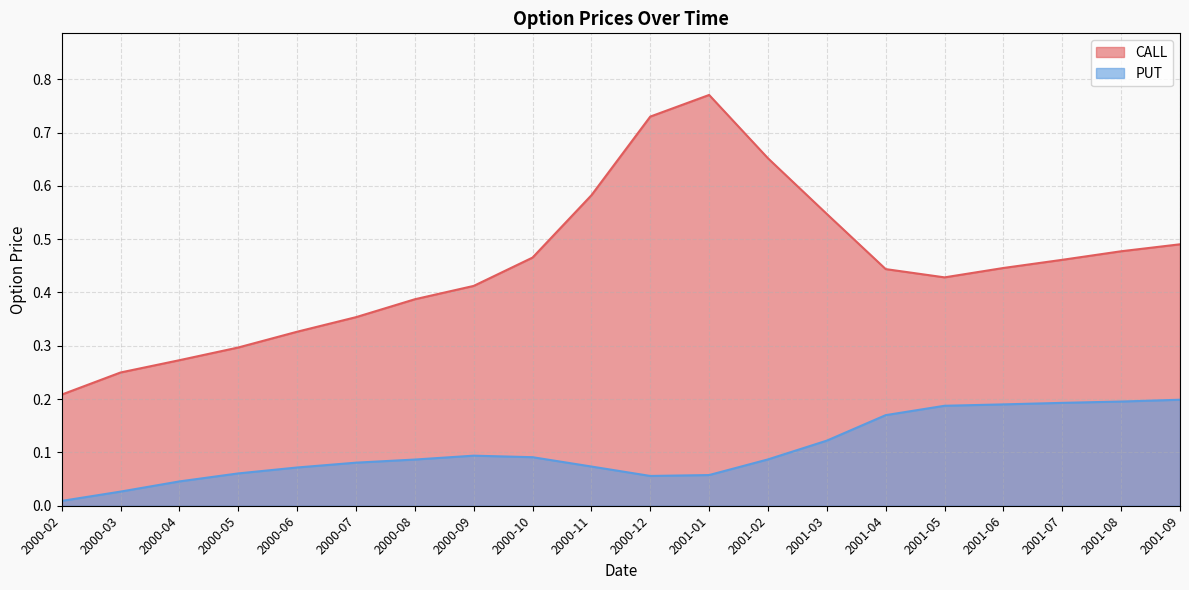

Between 2000-06 and 2001-07, which series saw the biggest shift?

CALL